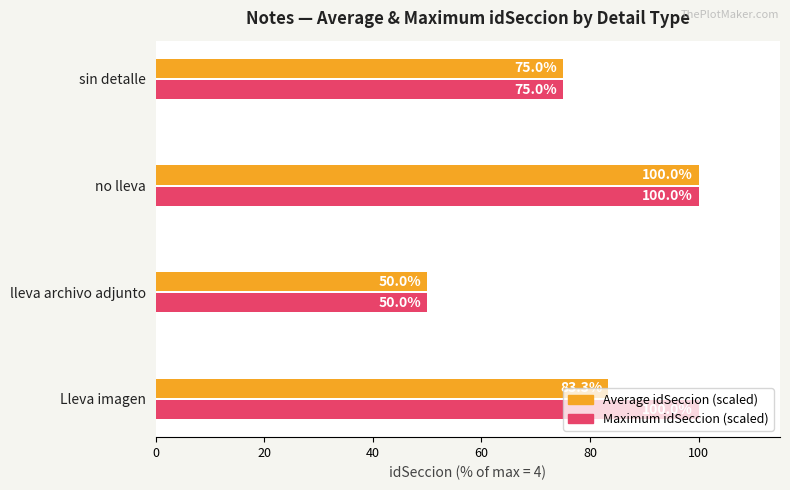

Is it true that Maximum idSeccion (scaled) equals 28.4 at sin detalle?

False